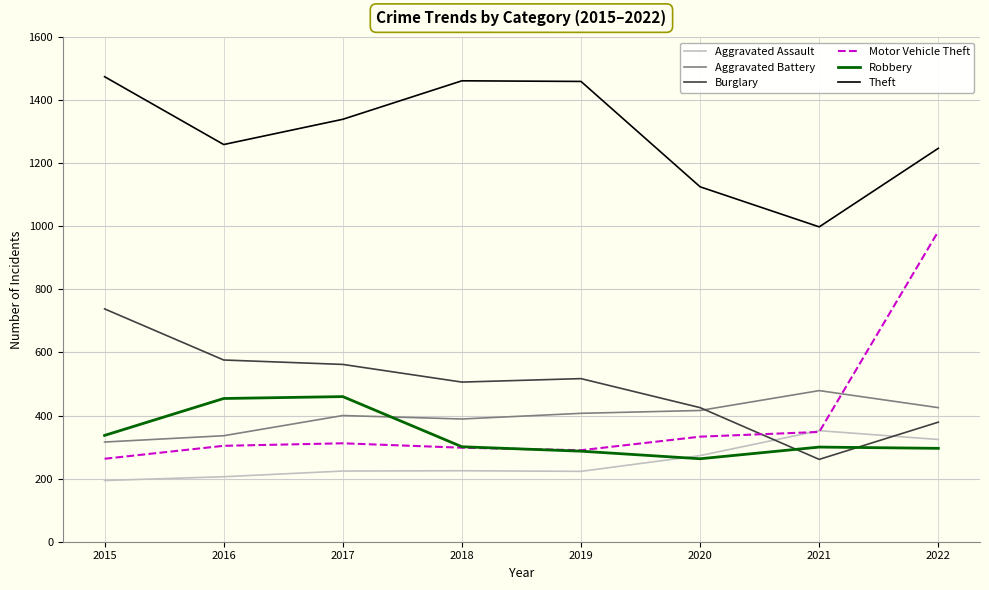

The value of Robbery at 2017 is 460. True or false?

True